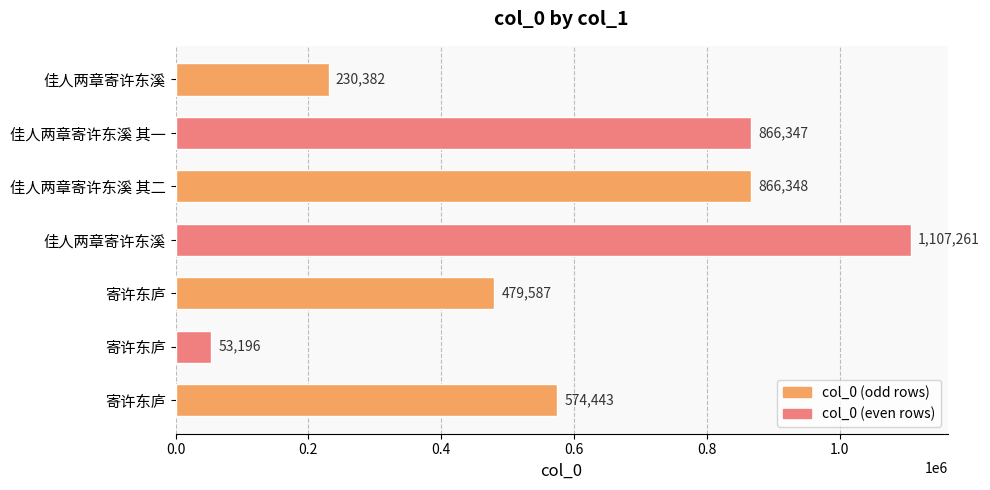

How many bars are there in total?

7